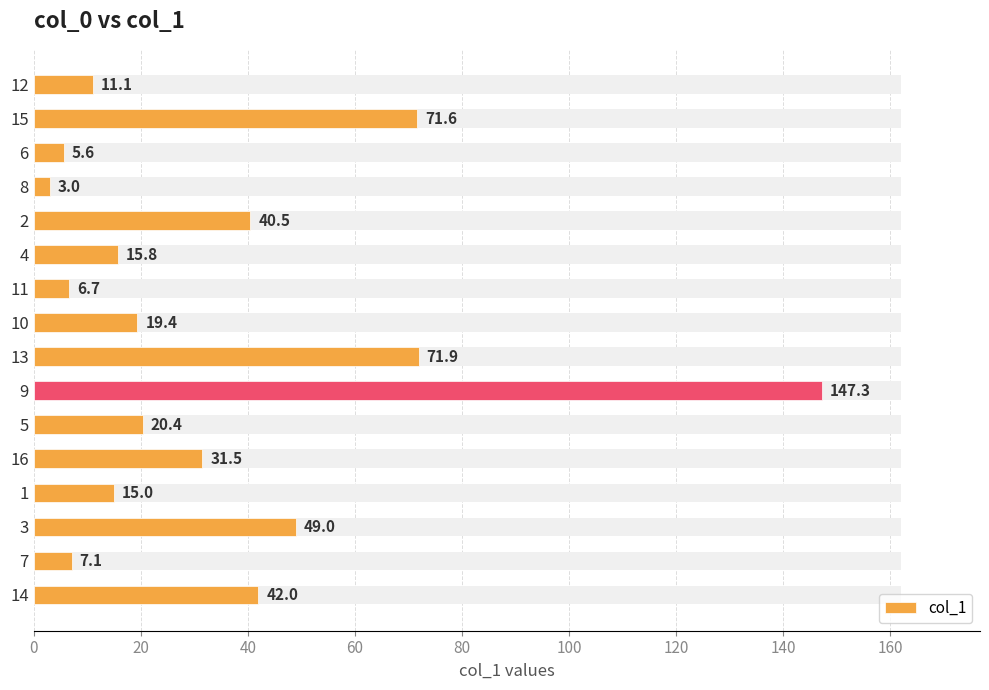

Reading left to right, transcribe all the data shown in this chart.

11.1	71.6	5.6	3.0	40.5	15.8	6.7	19.4	71.9	147.3	20.4	31.5	15.0	49.0	7.1	42.0